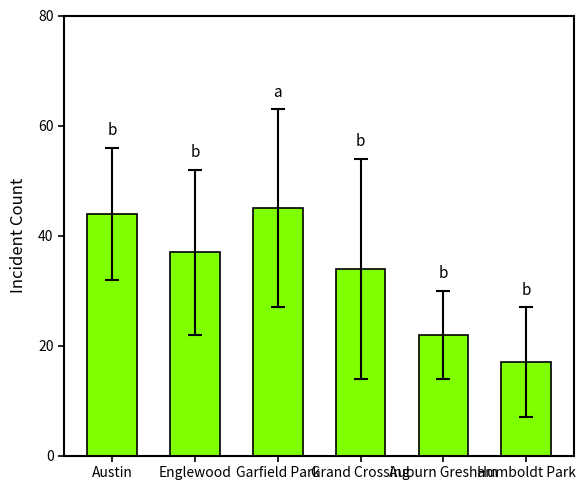

True or false: the data shows 17 at Humboldt Park.

True